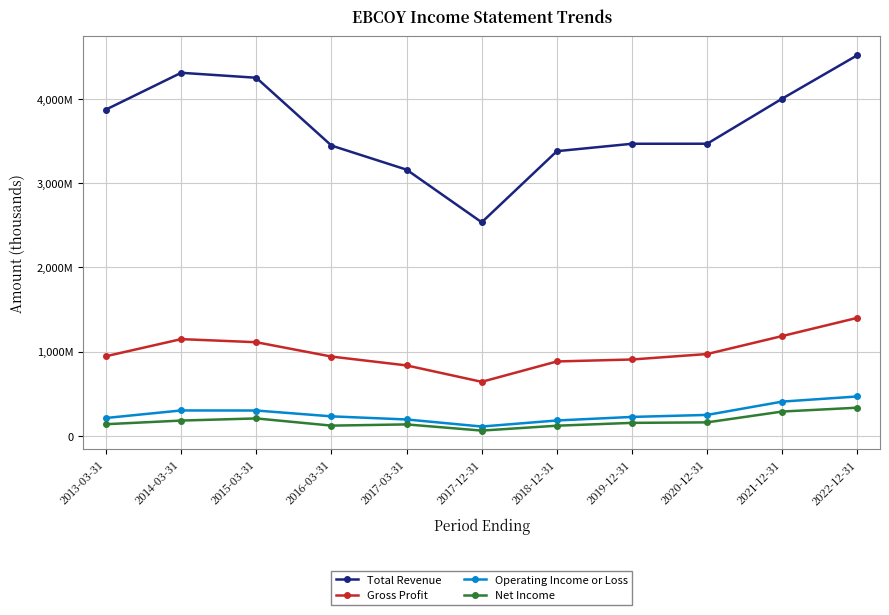

Between 2017-12-31 and 2016-03-31, which is larger?

2016-03-31